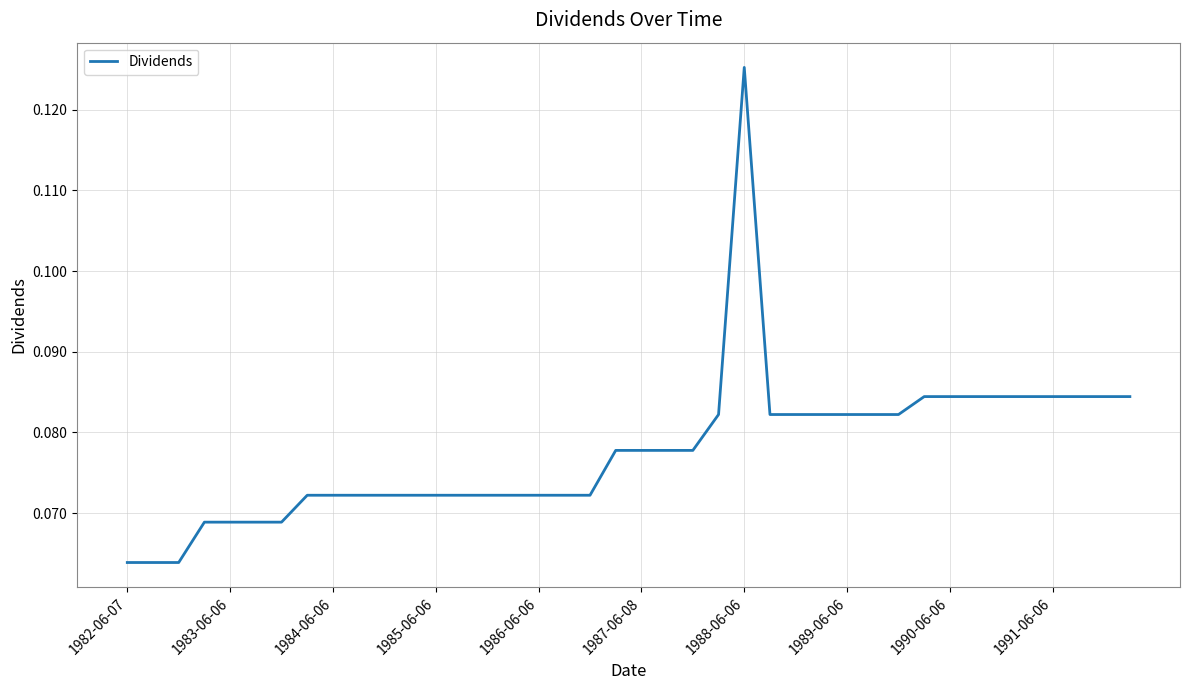

Reading right to left, what are all the values shown in this chart?

0.1	0.1	0.1	0.1	0.1	0.1	0.1	0.1	0.1	0.1	0.1	0.1	0.1	0.1	0.1	0.1	0.1	0.1	0.1	0.1	0.1	0.1	0.1	0.1	0.1	0.1	0.1	0.1	0.1	0.1	0.1	0.1	0.1	0.1	0.1	0.1	0.1	0.1	0.1	0.1